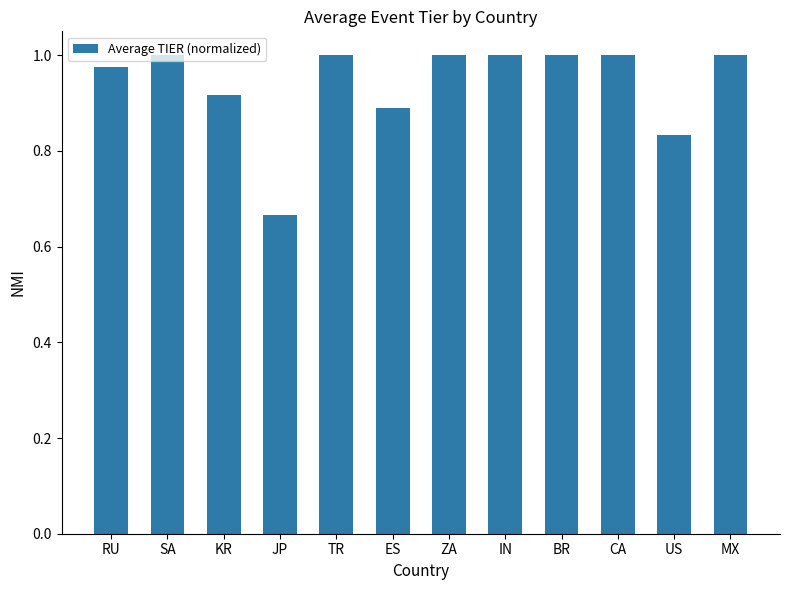

How many series are shown in this chart?

1